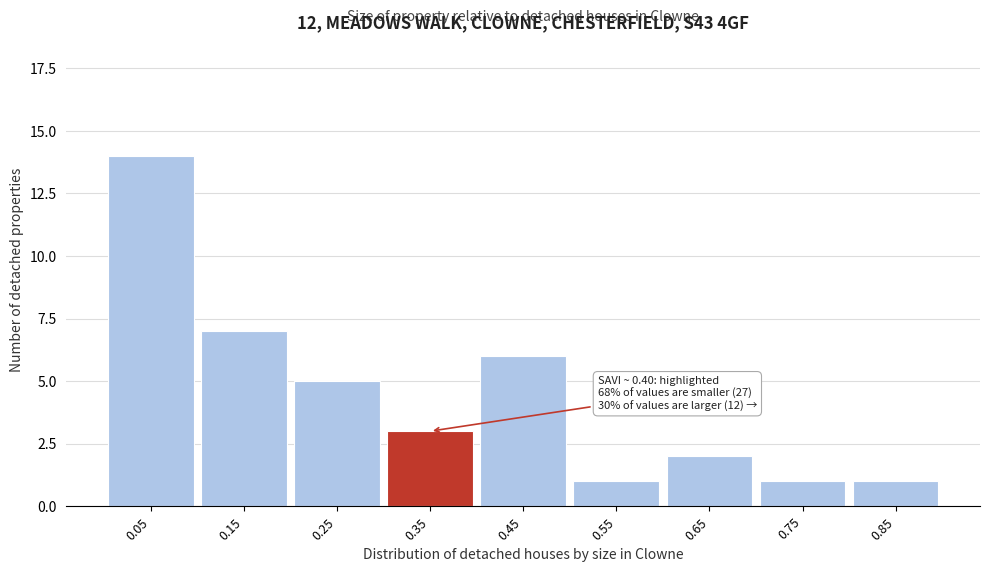

Reading right to left, what are all the values shown in this chart?

0.85=1	0.75=1	0.65=2	0.55=1	0.45=6	0.35=3	0.25=5	0.15=7	0.05=14